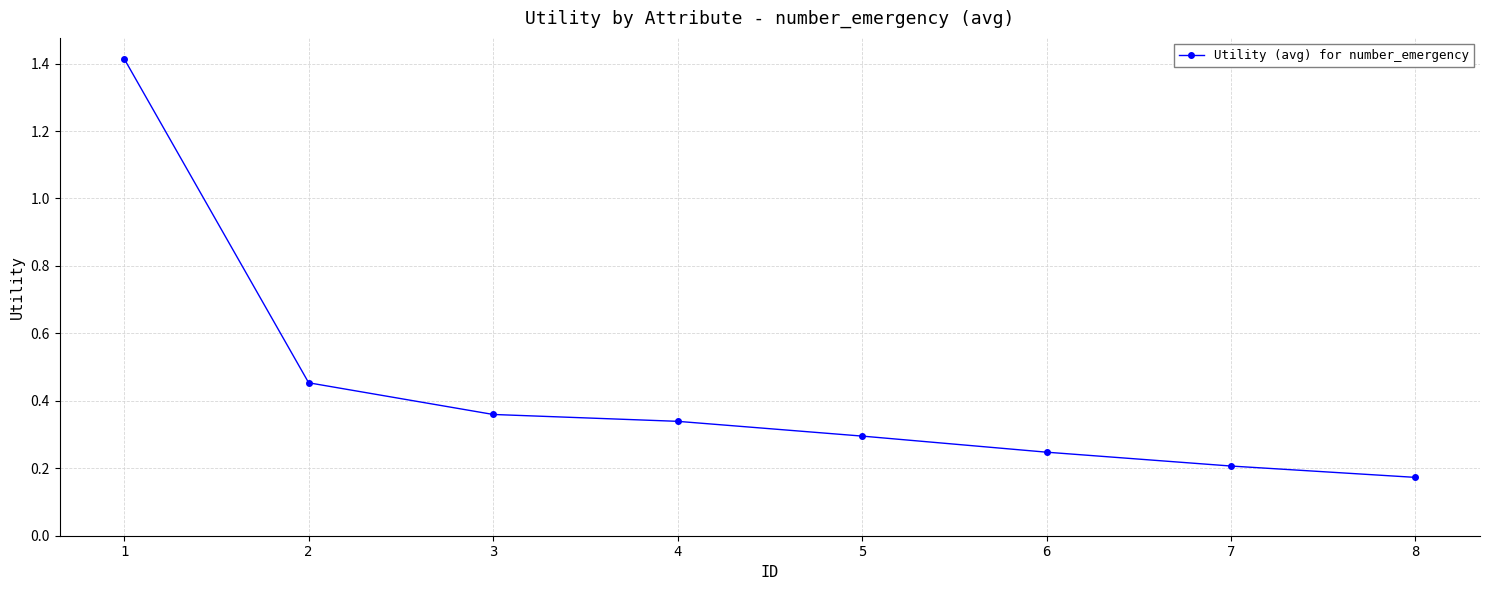

Which category has the highest value across all series?

1